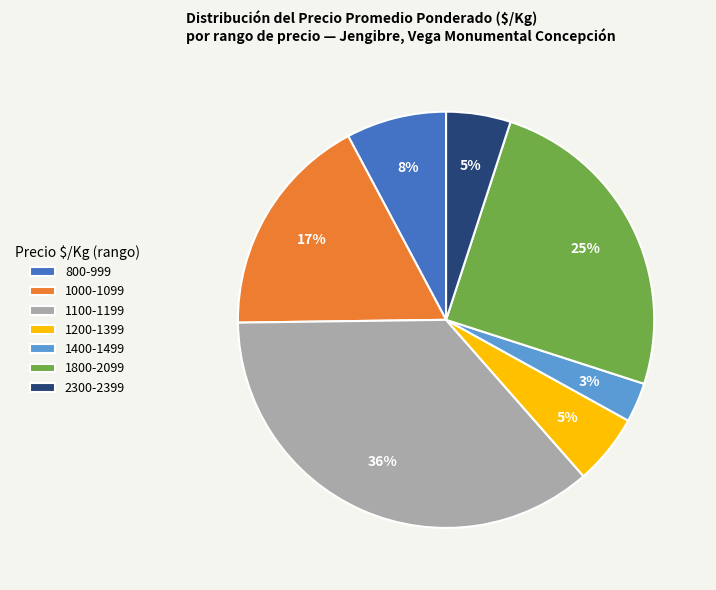

Which slice is the largest?

1100-1199